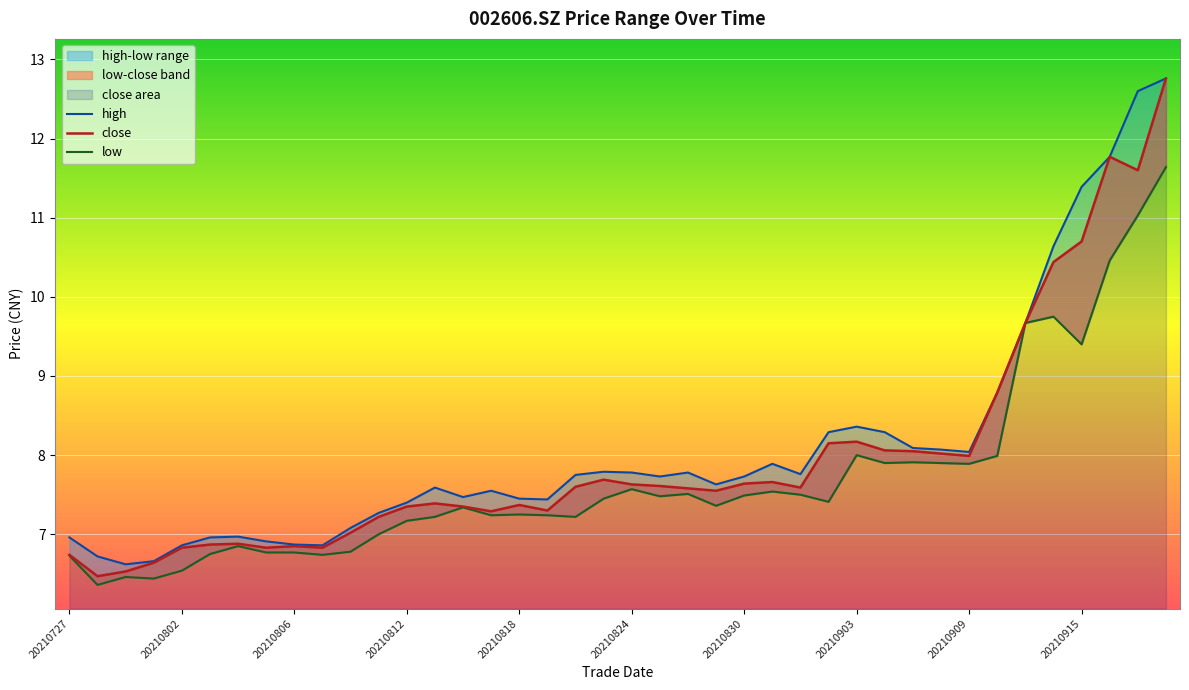

What is the difference between the maximum and second lowest values in the high series?

6.1